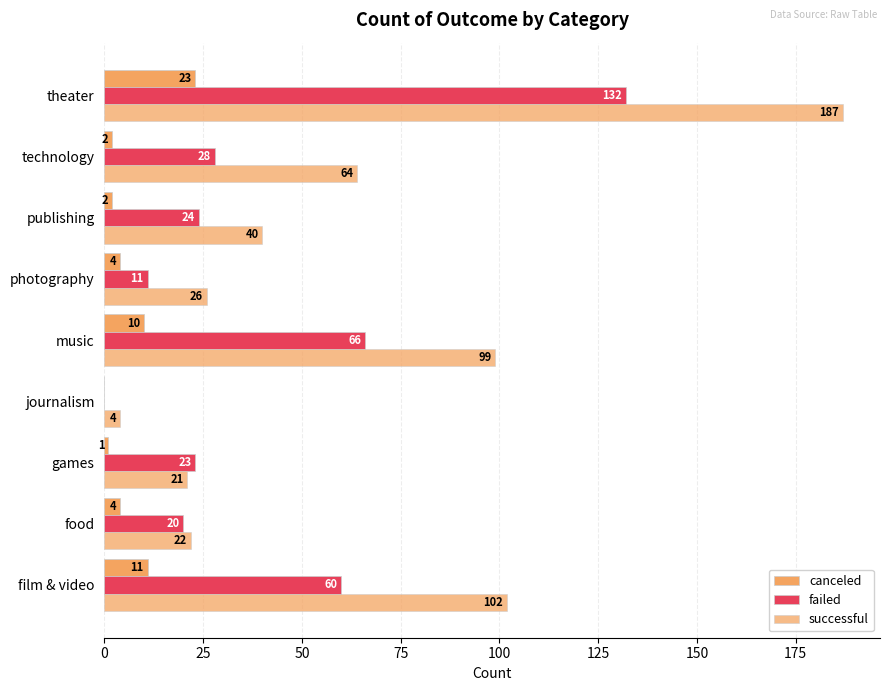

Which series has the largest total across all categories?

successful